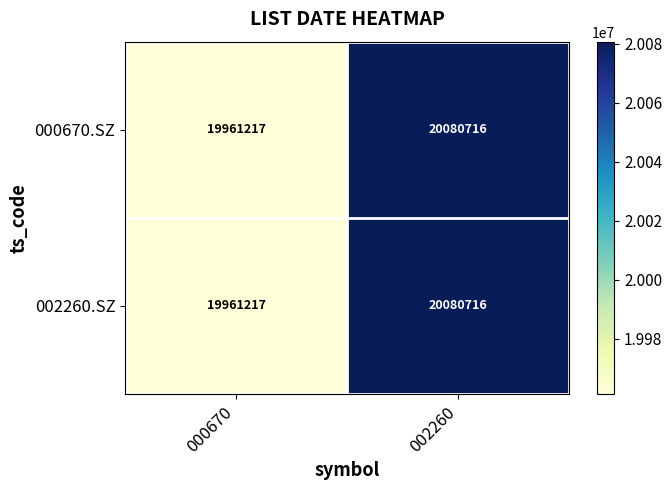

True or false: 000670.SZ has a value of 19961217 at 000670.

True